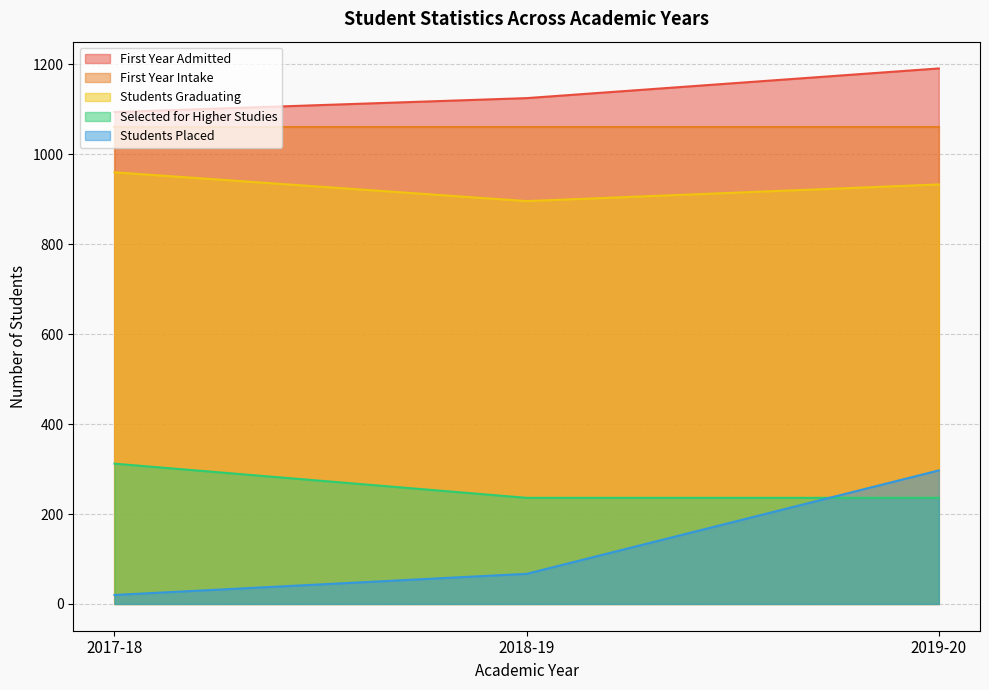

What is the difference between the Students Graduating values at 2018-19 and 2017-18?

64